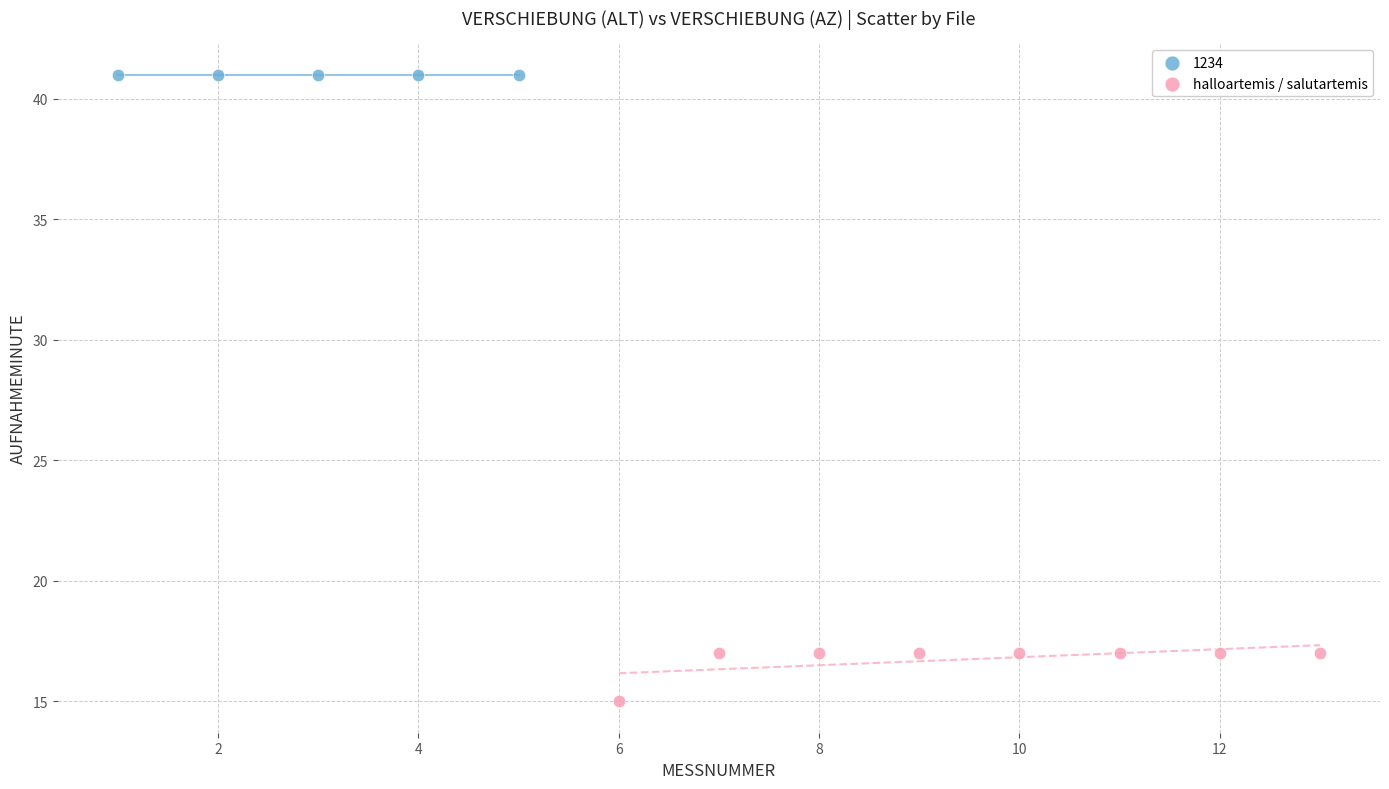

Which series contains the lowest Y value?

halloartemis / salutartemis